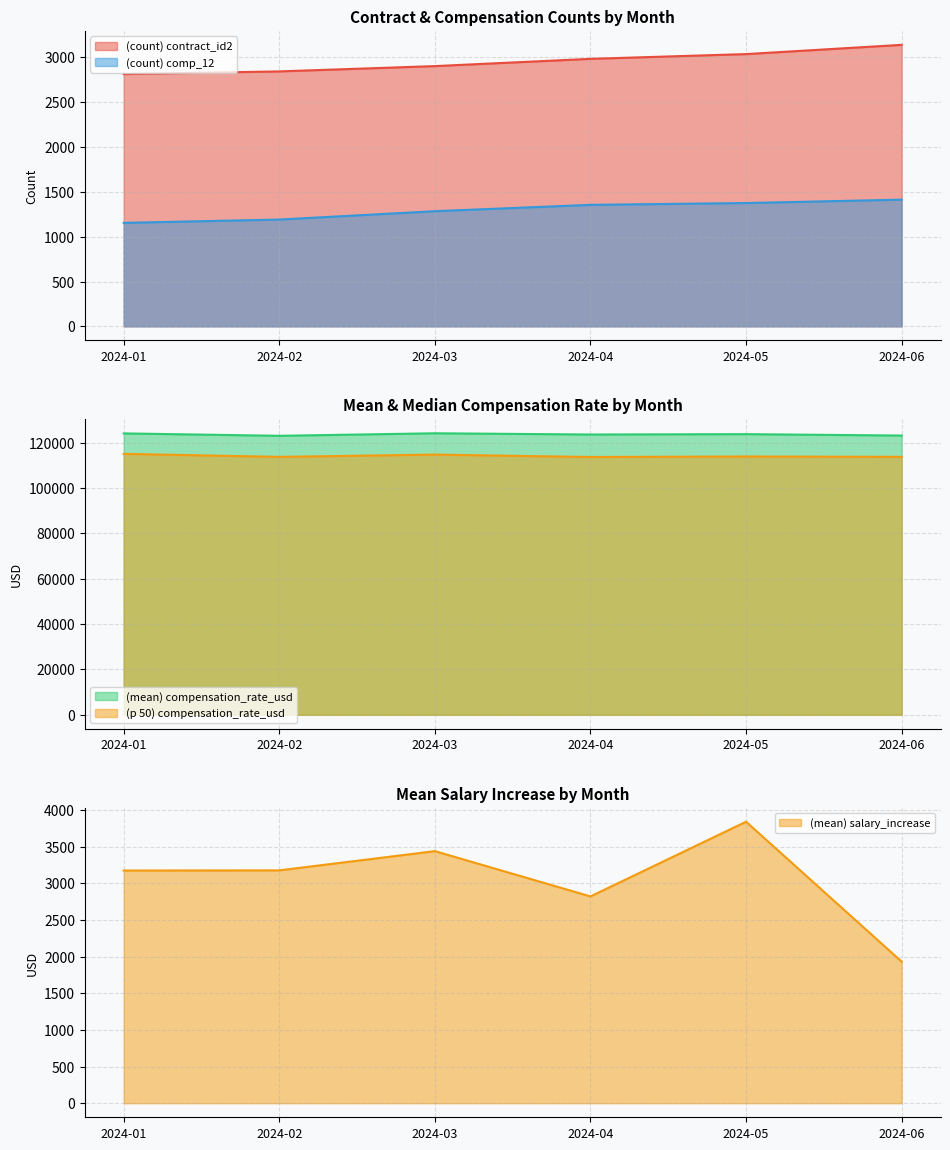

The (p 50) compensation_rate_usd series shows 113694.8 at 2024-04. True or false?

True